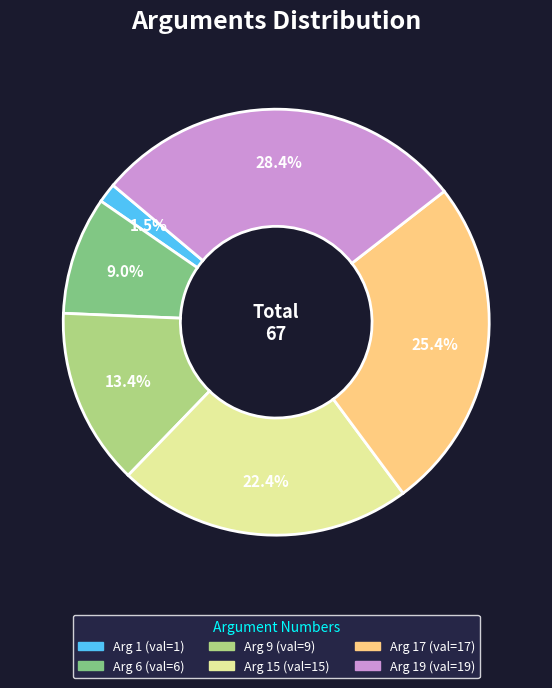

Is there a majority slice in this chart?

No